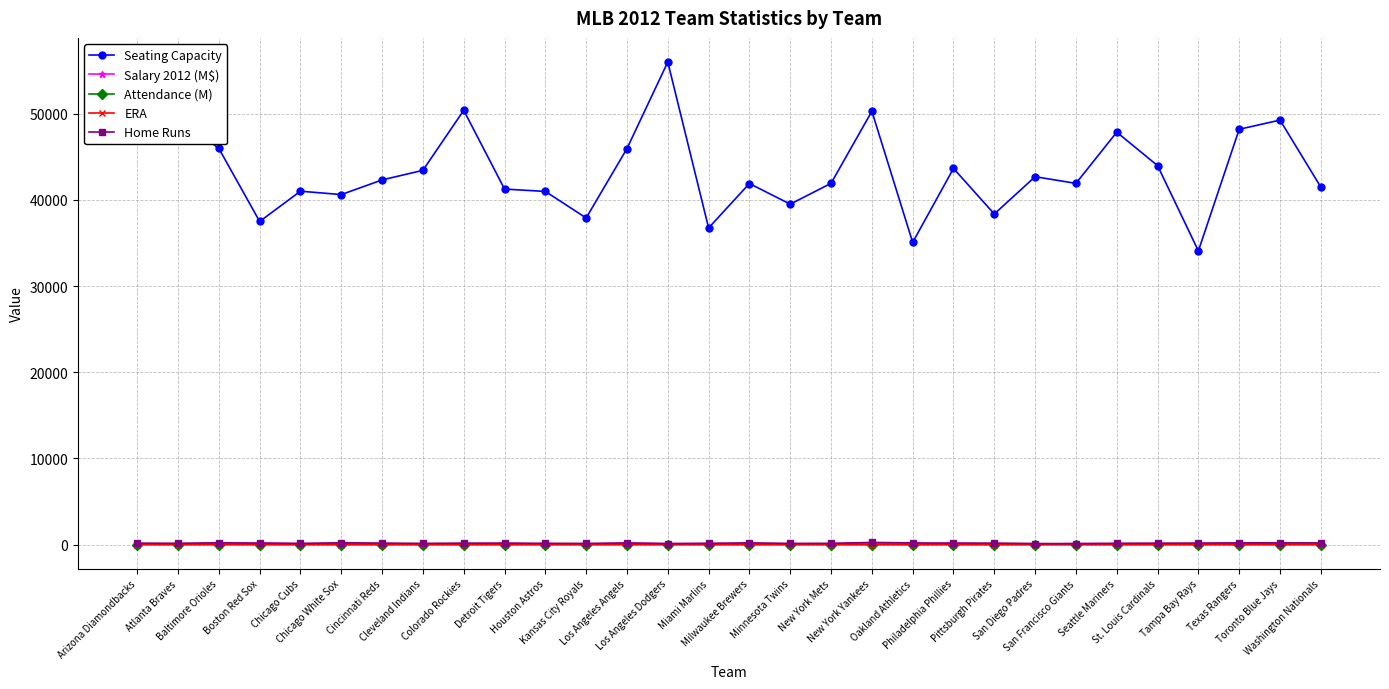

True or false: Salary 2012 (M$) has more than 2 points higher than both neighbors.

True